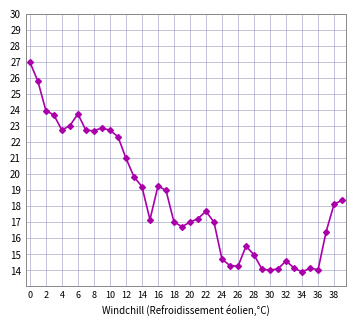

What is the value of the 26th point from the left?

14.3